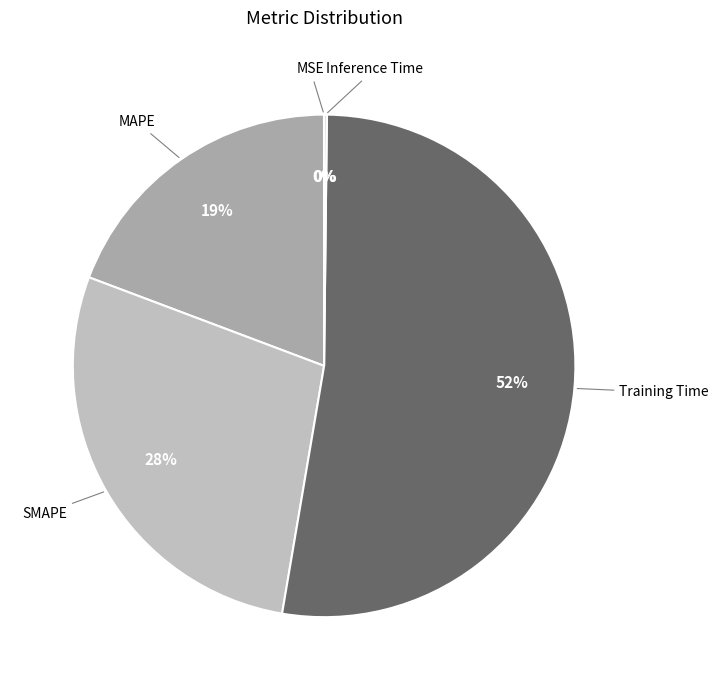

To the nearest percent, what is the average slice percentage?

20%